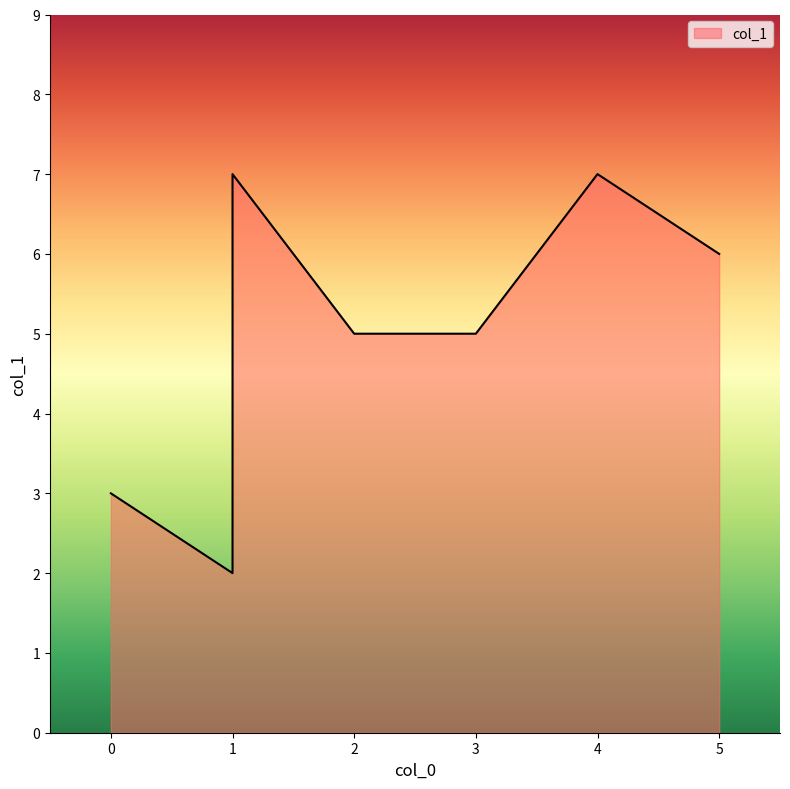

Which category has the highest value across all series?

1